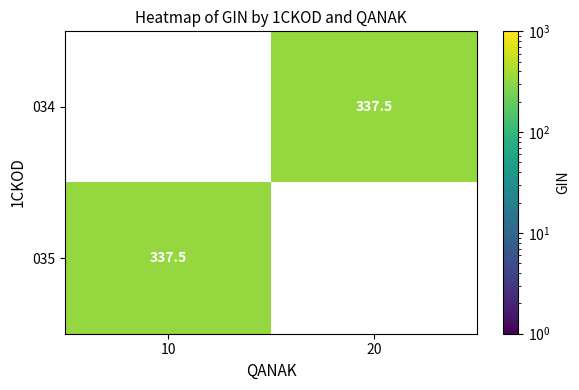

What is the minimum value for 035?

337.5